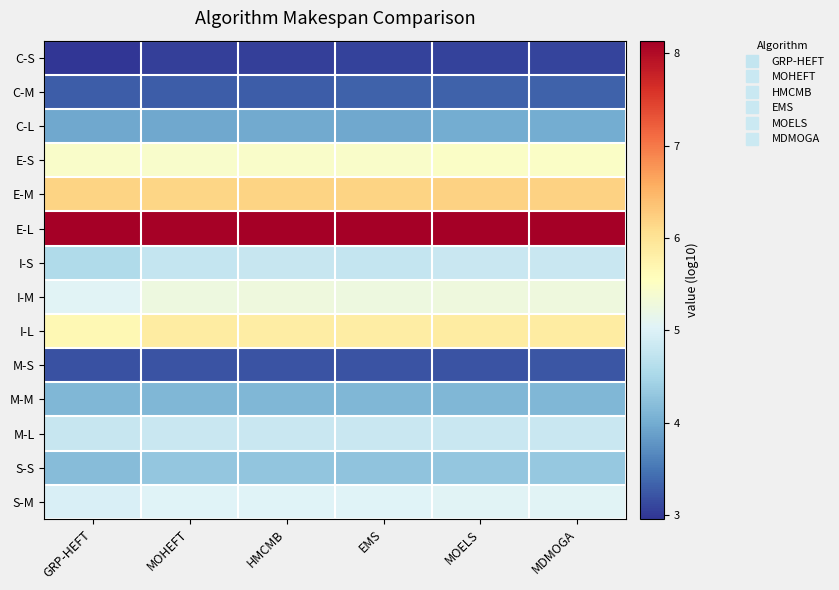

Reading left to right, transcribe all the data shown in this chart.

C-S: GRP-HEFT=3.0	MOHEFT=3.1	HMCMB=3.1	EMS=3.1	MOELS=3.1	MDMOGA=3.1
C-M: GRP-HEFT=3.3	MOHEFT=3.3	HMCMB=3.3	EMS=3.3	MOELS=3.3	MDMOGA=3.3
C-L: GRP-HEFT=4.0	MOHEFT=4.0	HMCMB=4.0	EMS=4.0	MOELS=4.0	MDMOGA=4.0
E-S: GRP-HEFT=5.5	MOHEFT=5.4	HMCMB=5.5	EMS=5.5	MOELS=5.5	MDMOGA=5.5
E-M: GRP-HEFT=6.2	MOHEFT=6.2	HMCMB=6.2	EMS=6.2	MOELS=6.2	MDMOGA=6.2
E-L: GRP-HEFT=8.1	MOHEFT=8.1	HMCMB=8.1	EMS=8.1	MOELS=8.1	MDMOGA=8.1
I-S: GRP-HEFT=4.6	MOHEFT=4.8	HMCMB=4.8	EMS=4.8	MOELS=4.8	MDMOGA=4.8
I-M: GRP-HEFT=5.0	MOHEFT=5.3	HMCMB=5.3	EMS=5.2	MOELS=5.3	MDMOGA=5.3
I-L: GRP-HEFT=5.7	MOHEFT=5.9	HMCMB=5.8	EMS=5.8	MOELS=5.9	MDMOGA=5.9
M-S: GRP-HEFT=3.2	MOHEFT=3.2	HMCMB=3.2	EMS=3.2	MOELS=3.2	MDMOGA=3.2
M-M: GRP-HEFT=4.1	MOHEFT=4.1	HMCMB=4.1	EMS=4.1	MOELS=4.1	MDMOGA=4.1
M-L: GRP-HEFT=4.8	MOHEFT=4.8	HMCMB=4.8	EMS=4.8	MOELS=4.8	MDMOGA=4.8
S-S: GRP-HEFT=4.2	MOHEFT=4.3	HMCMB=4.3	EMS=4.3	MOELS=4.3	MDMOGA=4.3
S-M: GRP-HEFT=5.0	MOHEFT=5.0	HMCMB=5.0	EMS=5.0	MOELS=5.0	MDMOGA=5.0